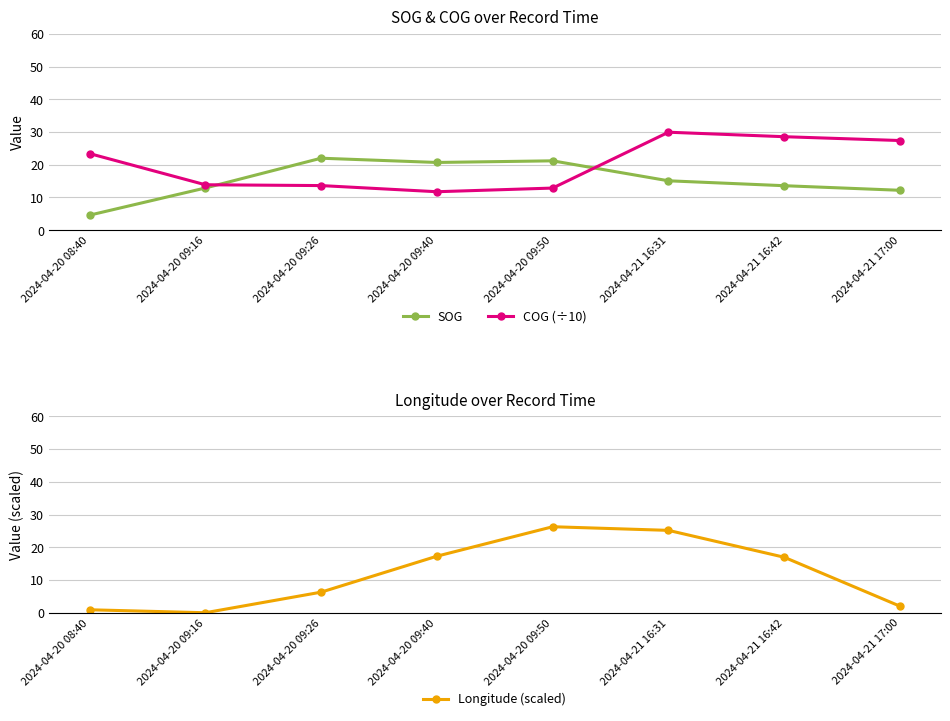

What are all the series names shown in the legend?

SOG, COG (÷10), Longitude (scaled)